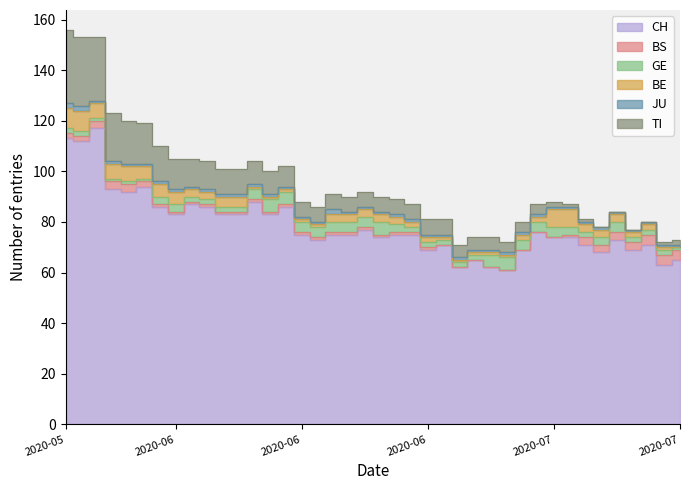

What is the value of the BS point at the 21st from the left?

1